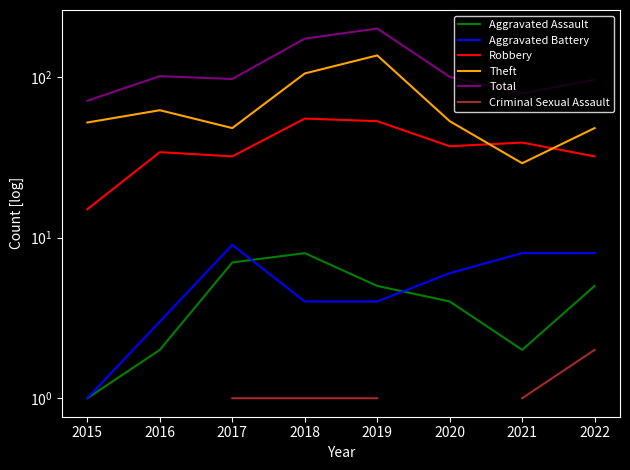

True or false: Robbery and Criminal Sexual Assault cross at least once.

False